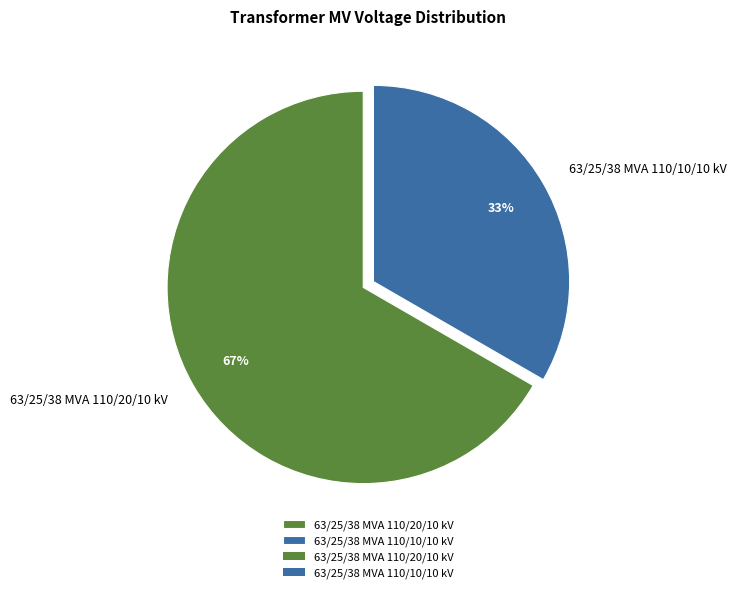

Rank the categories by value from lowest to highest.

63/25/38 MVA 110/10/10 kV, 63/25/38 MVA 110/20/10 kV